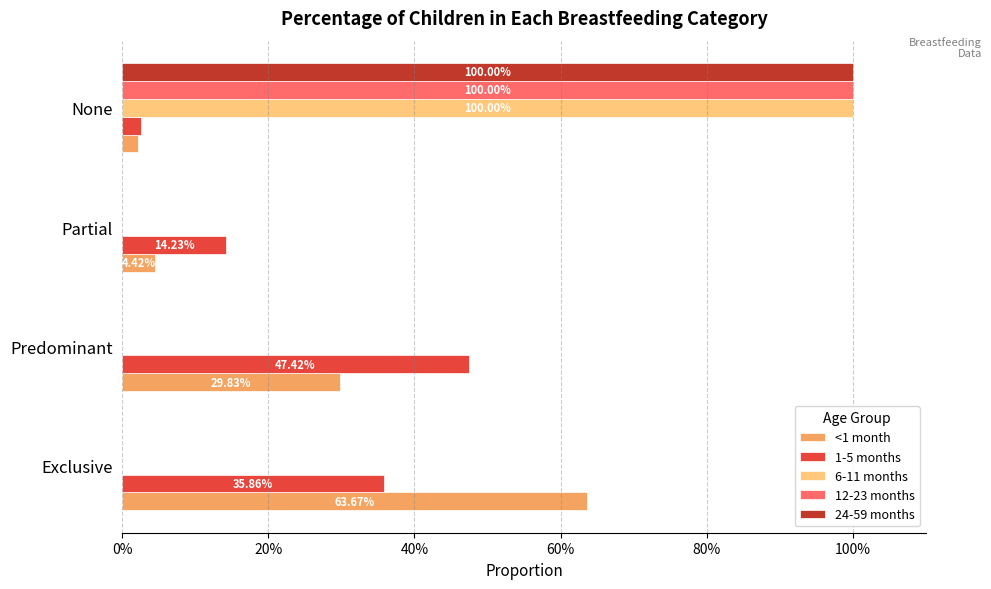

What are all the series names shown in the legend?

<1 month, 1-5 months, 6-11 months, 12-23 months, 24-59 months